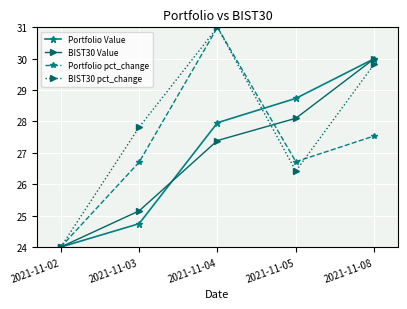

At which label is BIST30 pct_change closest to 27?

2021-11-05